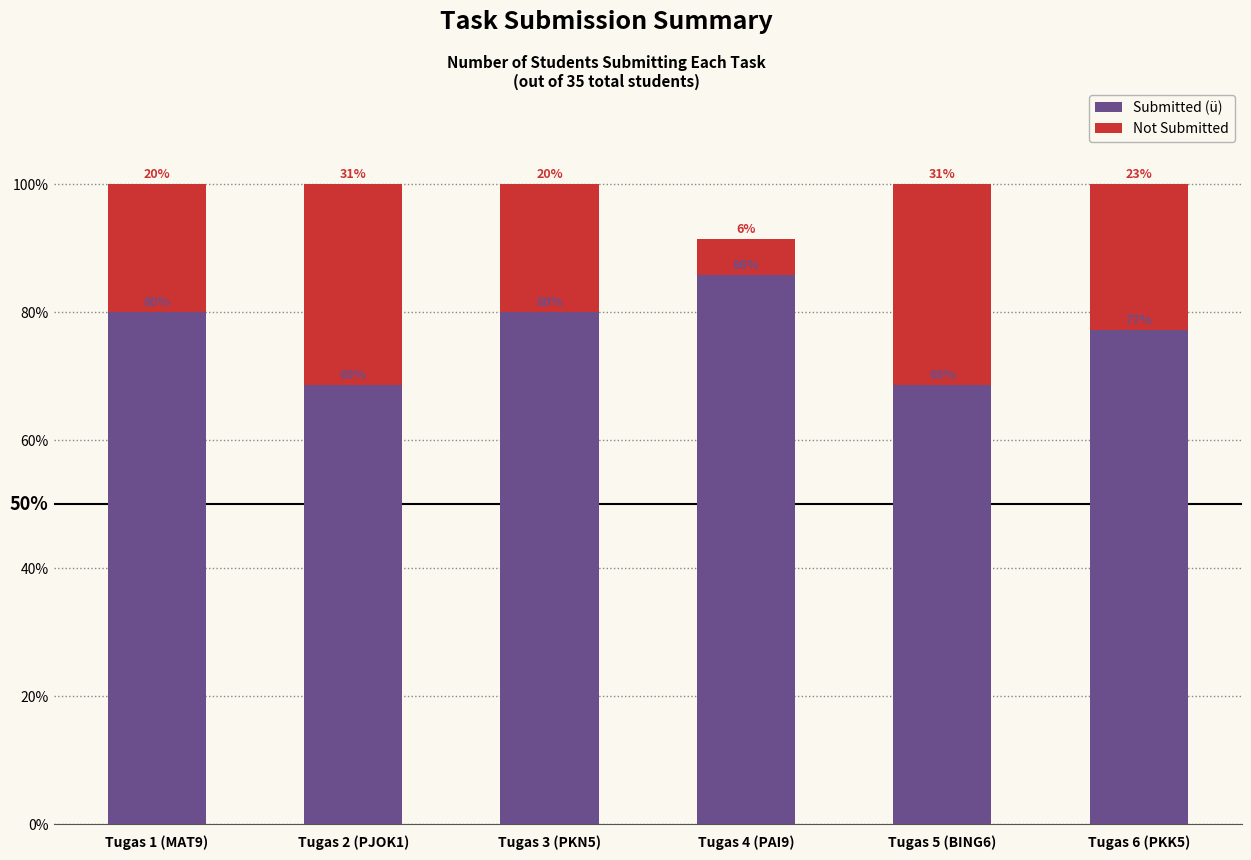

Rank the series by their average value, from lowest to highest.

Not Submitted, Submitted (ü)